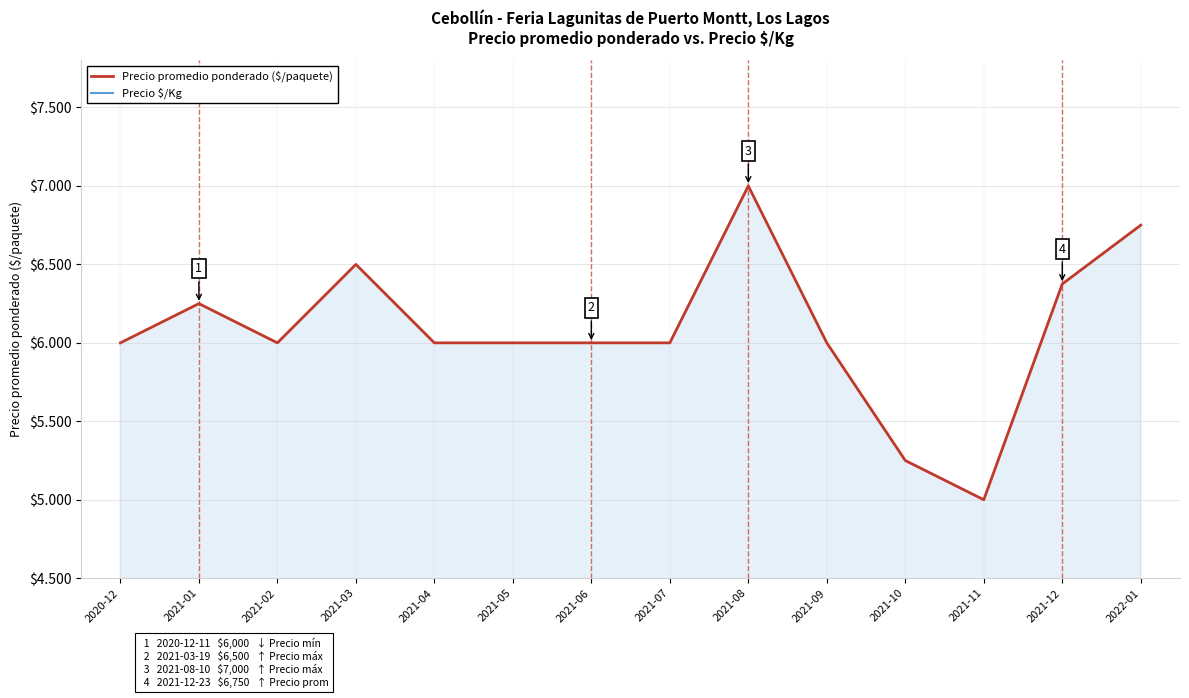

Which series has the largest total across all categories?

Precio promedio ponderado ($/paquete)